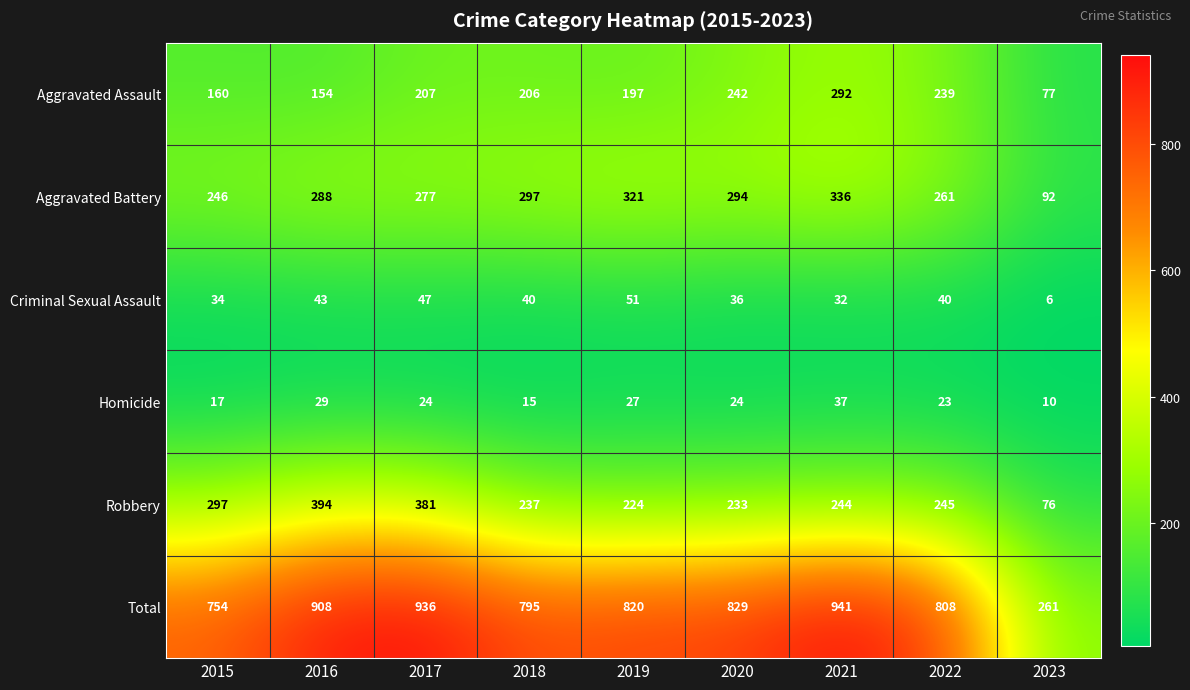

Count the number of data series in this chart.

6